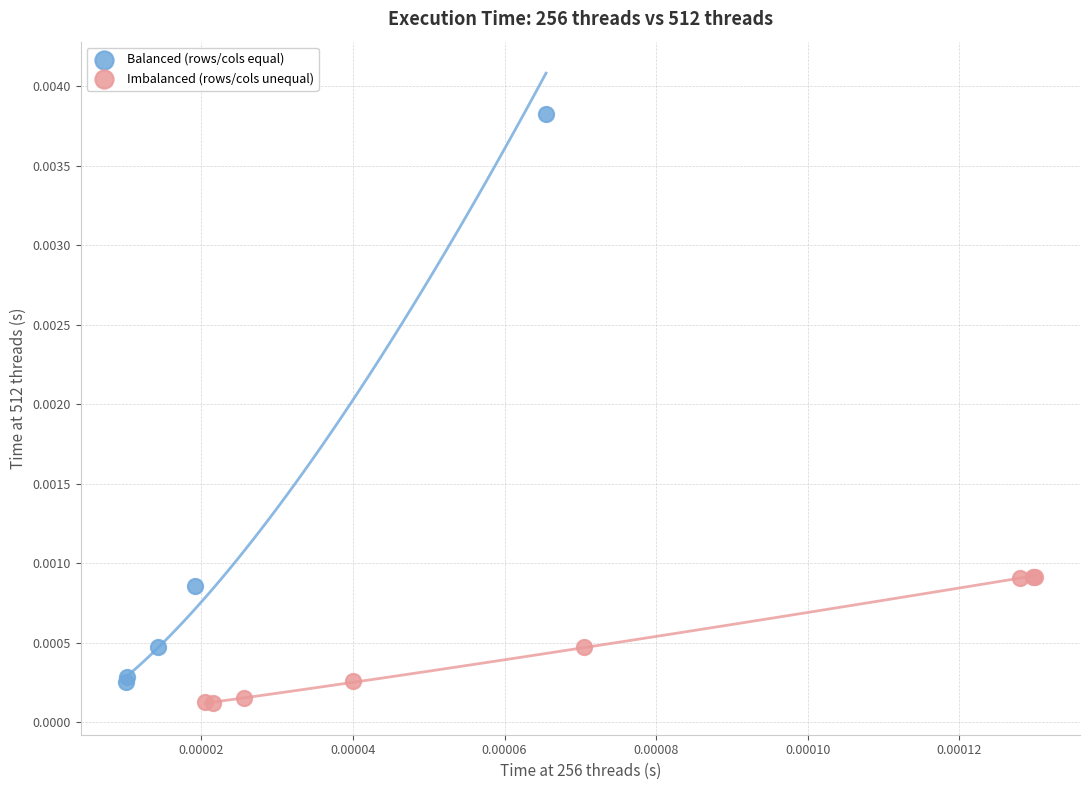

Which series contains the lowest Y value?

Imbalanced (rows/cols unequal)